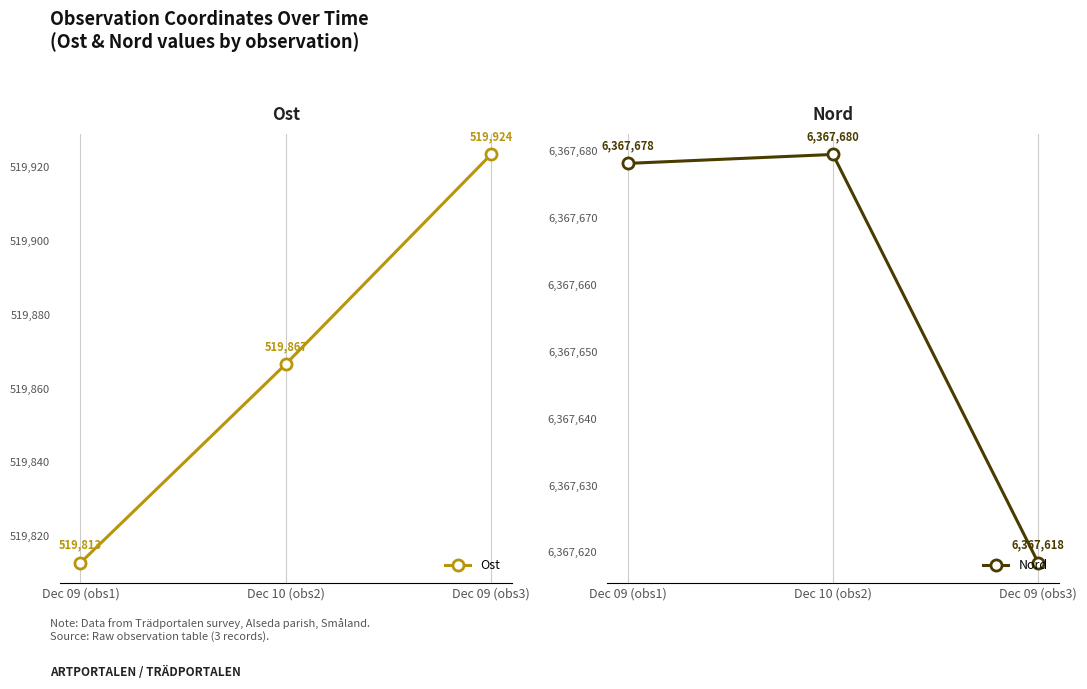

What is the average value of the Ost series?

519867.6